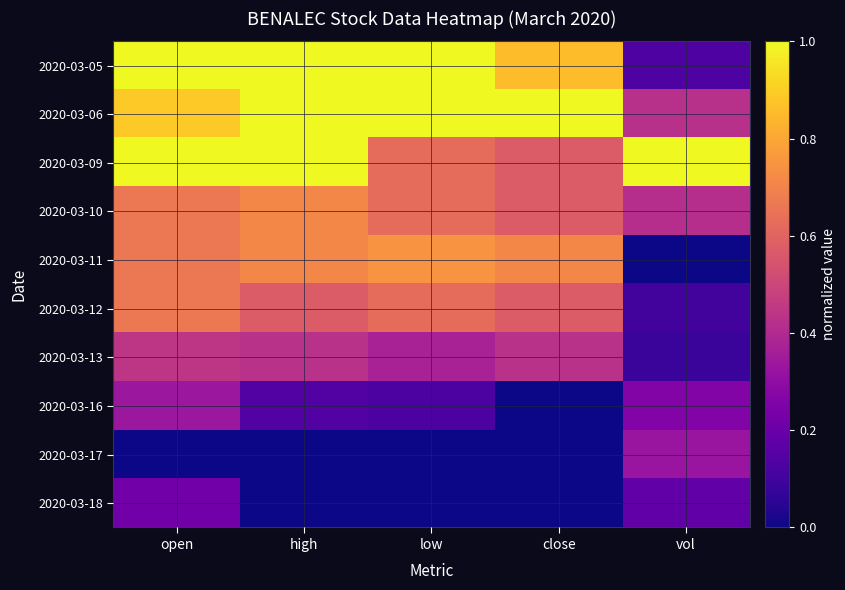

Rank the series by their maximum value, from lowest to highest.

2020-03-18, 2020-03-17, 2020-03-16, 2020-03-13, 2020-03-12, 2020-03-10, 2020-03-11, 2020-03-05, 2020-03-06, 2020-03-09